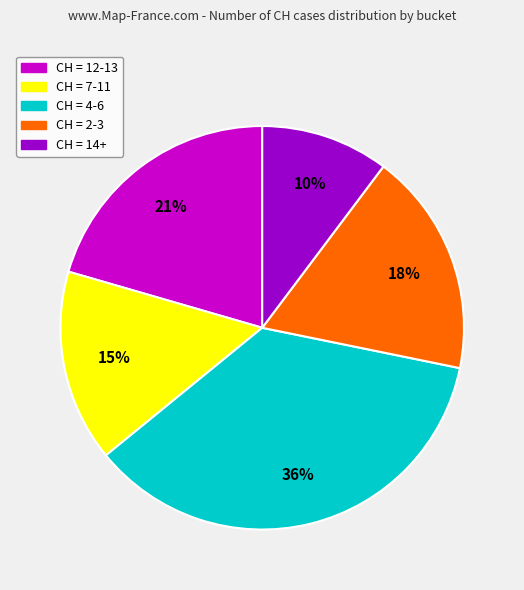

Is there a majority slice in this chart?

No